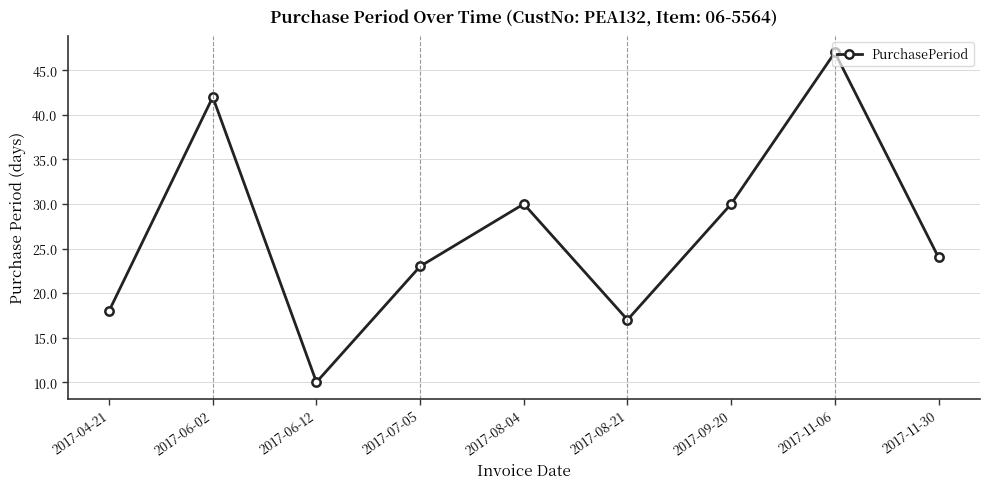

What is the label of the 6th point from the right?

2017-07-05